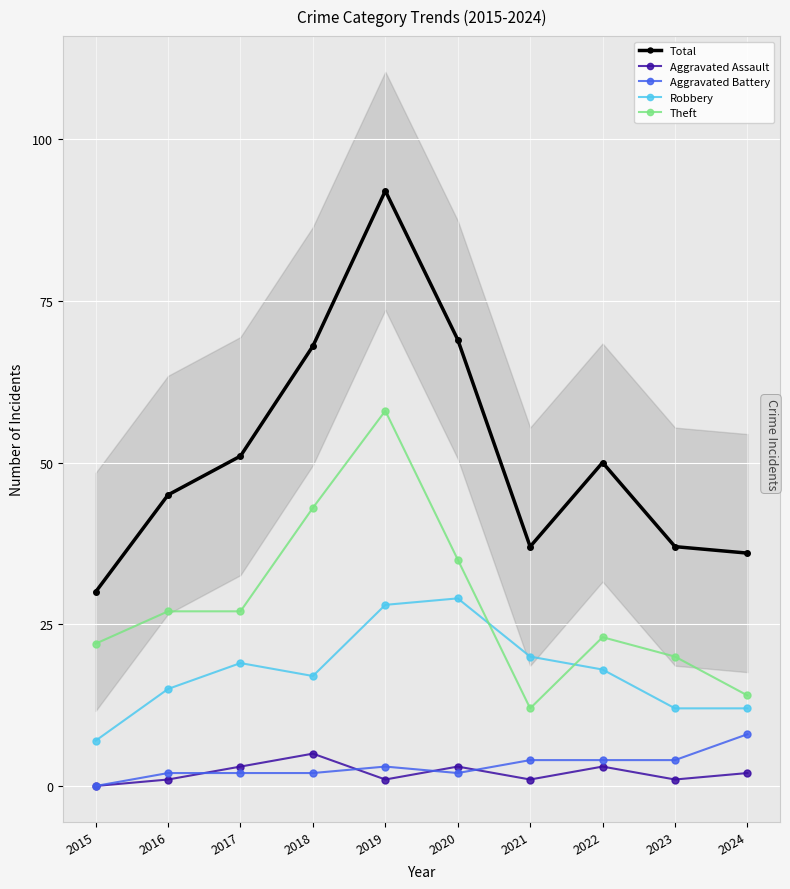

How many lines are shown in the chart?

5